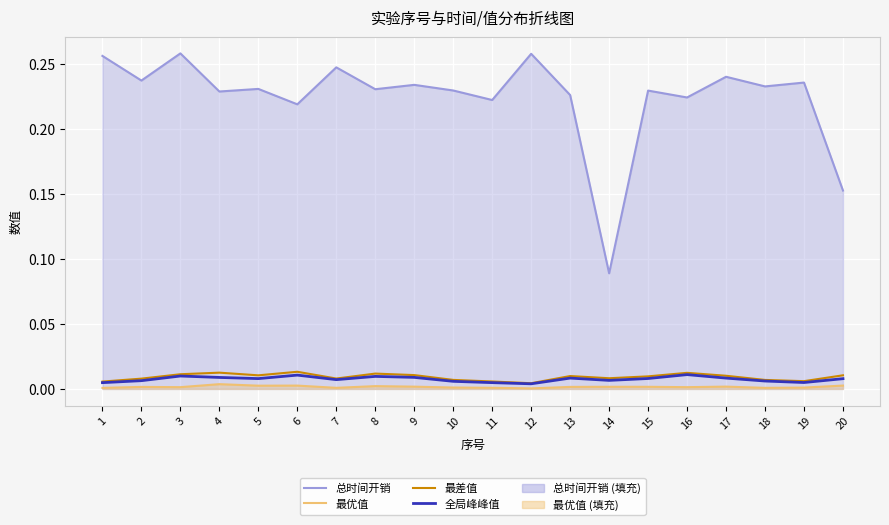

Which series has the widest spread of values?

总时间开销